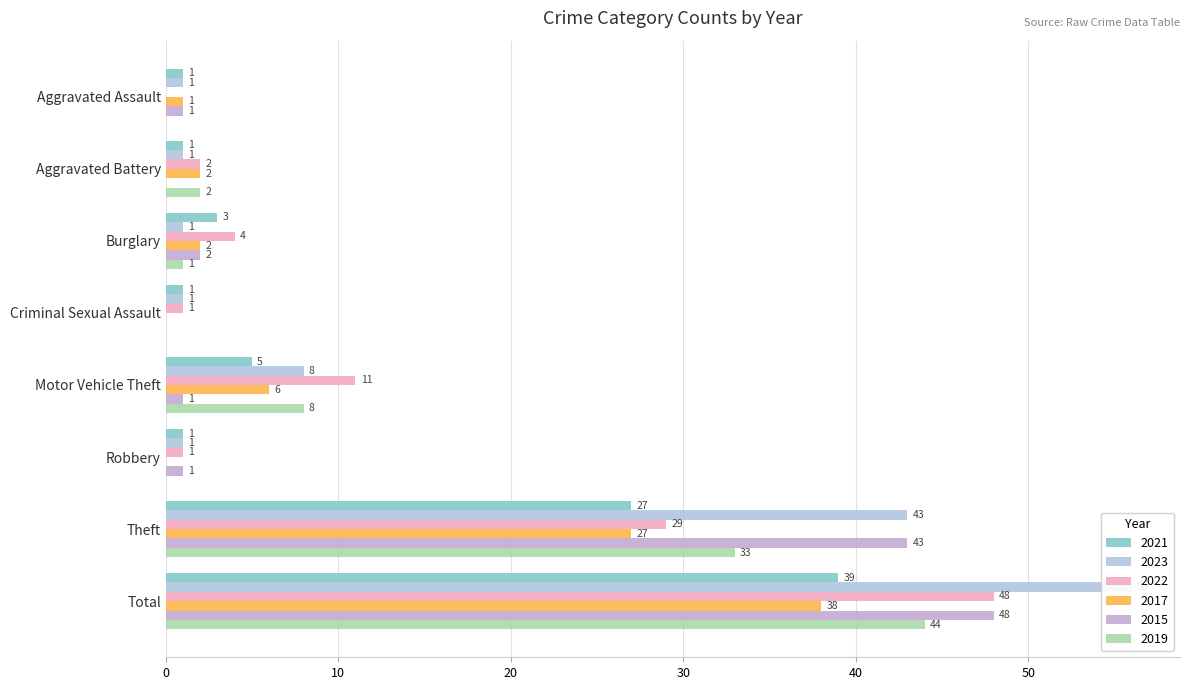

What are all the series names shown in the legend?

2021, 2023, 2022, 2017, 2015, 2019